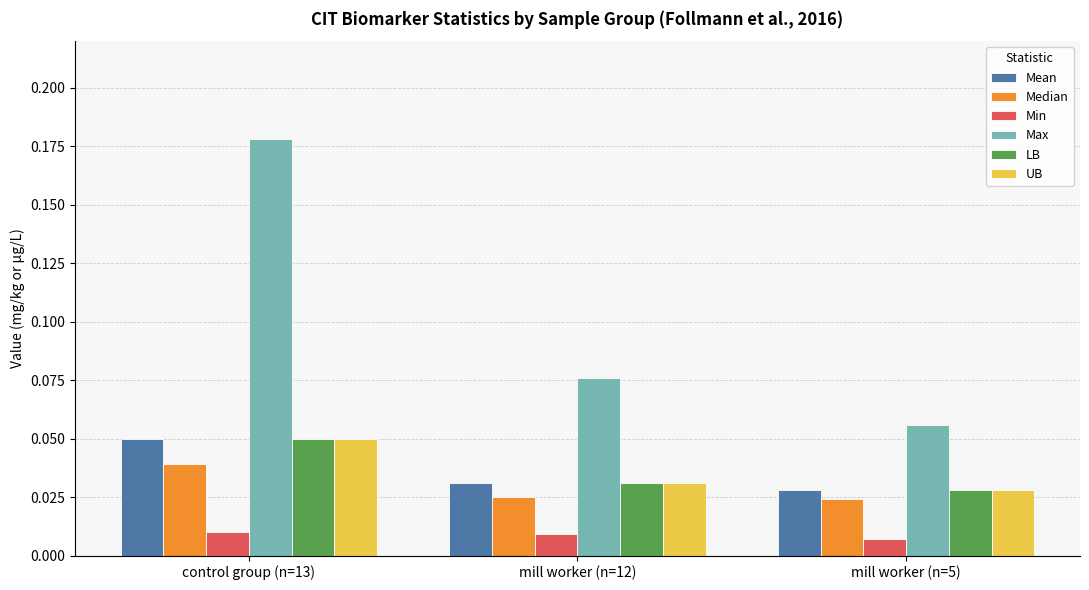

Which series changed the most between control group (n=13) and mill worker (n=5)?

Max